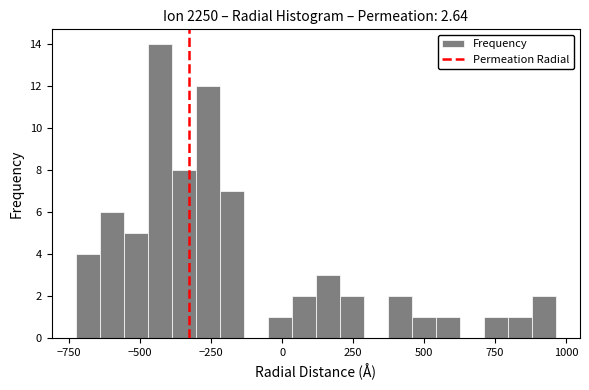

Around what value on the x-axis is the tallest bar? Give the approximate position of its centre, as read against the axis.

-450